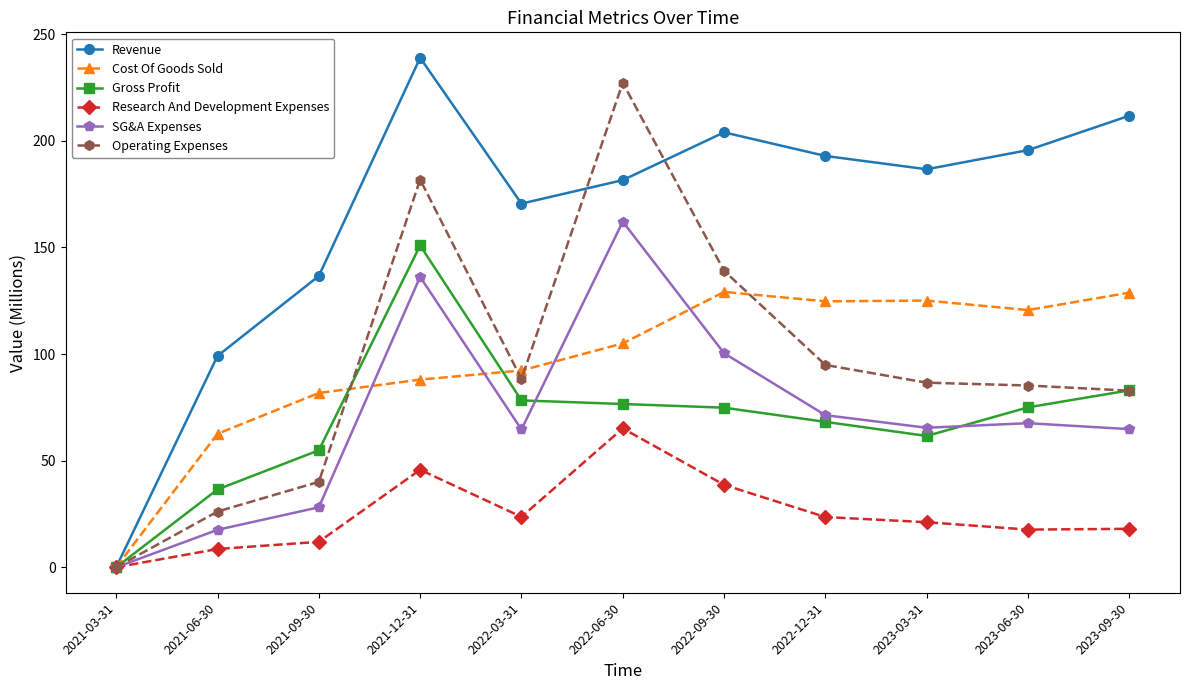

At how many categories does at least one series exceed 180?

7